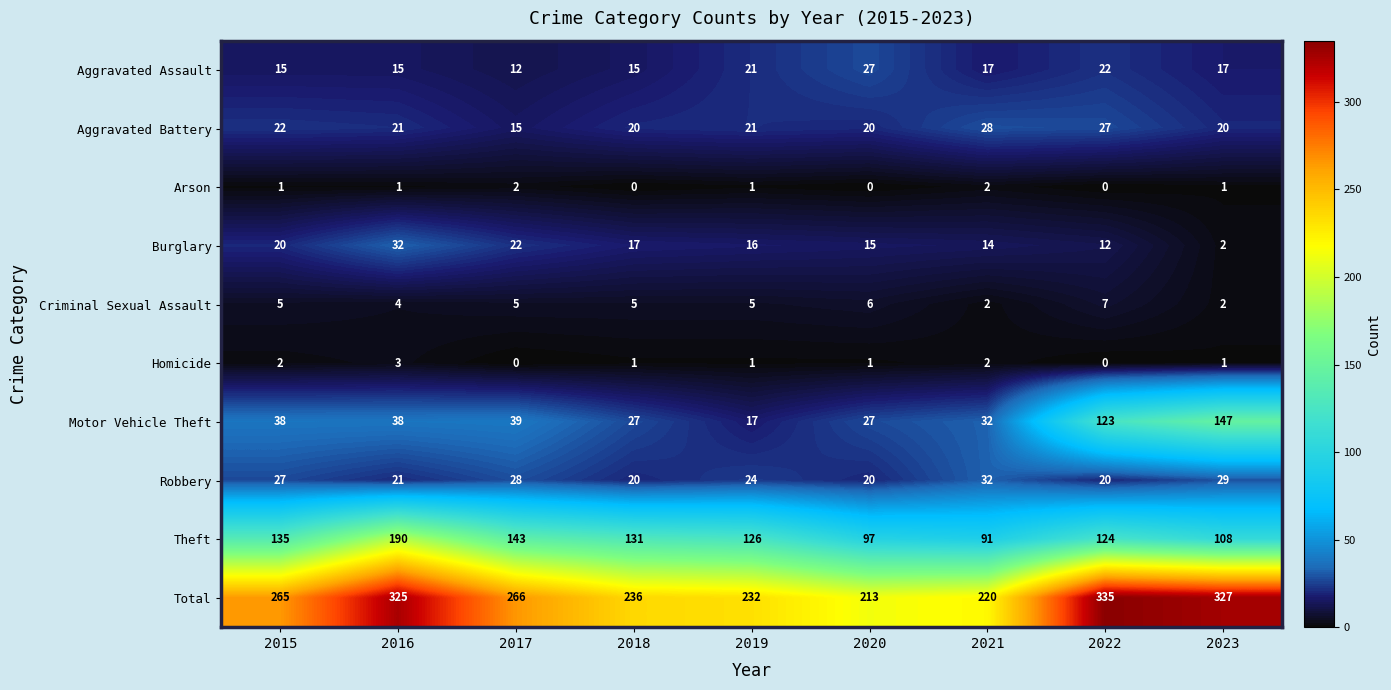

How many series are shown in this chart?

10